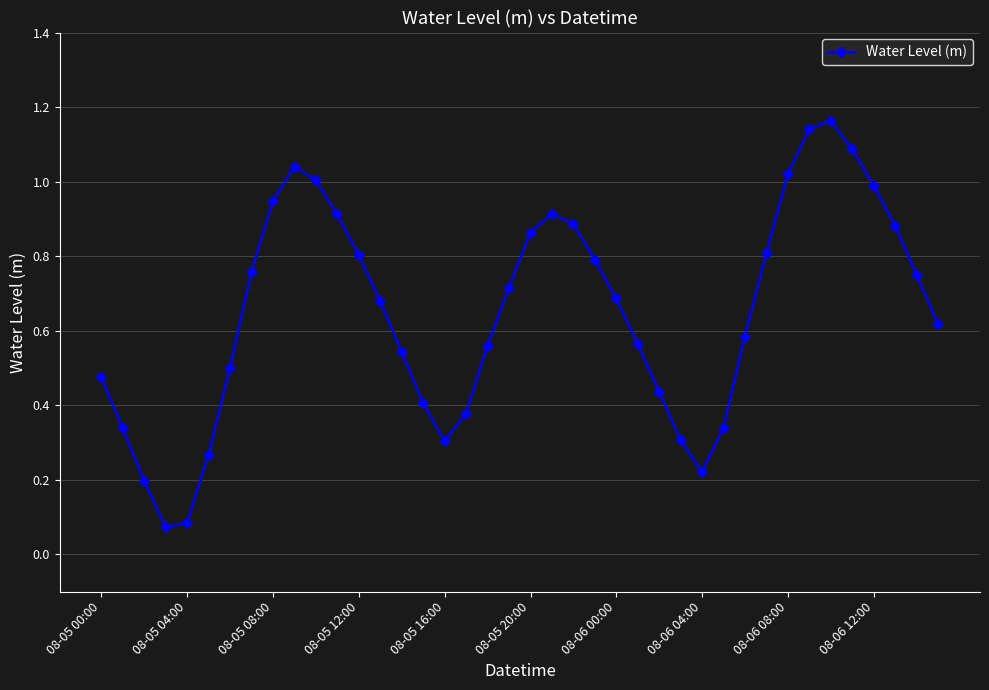

How many points are higher than both their immediate neighbors (excluding endpoints)?

3